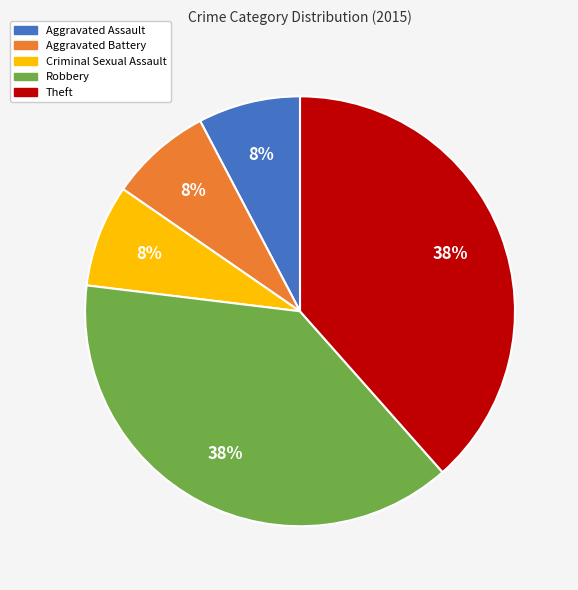

Is it true that Theft is 27% of the pie?

False